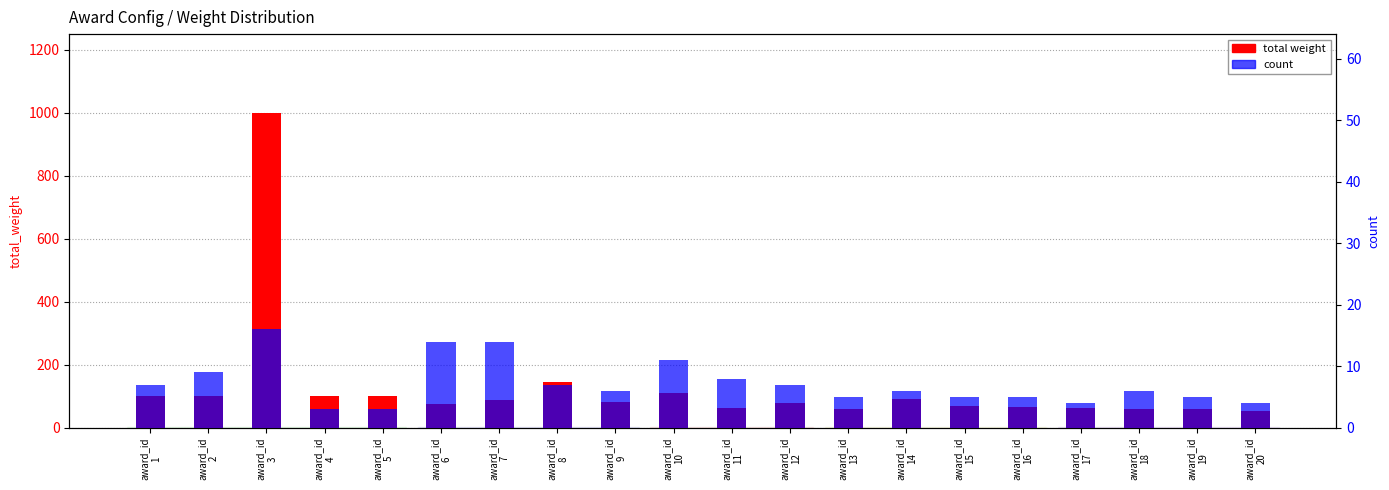

Does the chart contain stacked bars?

No